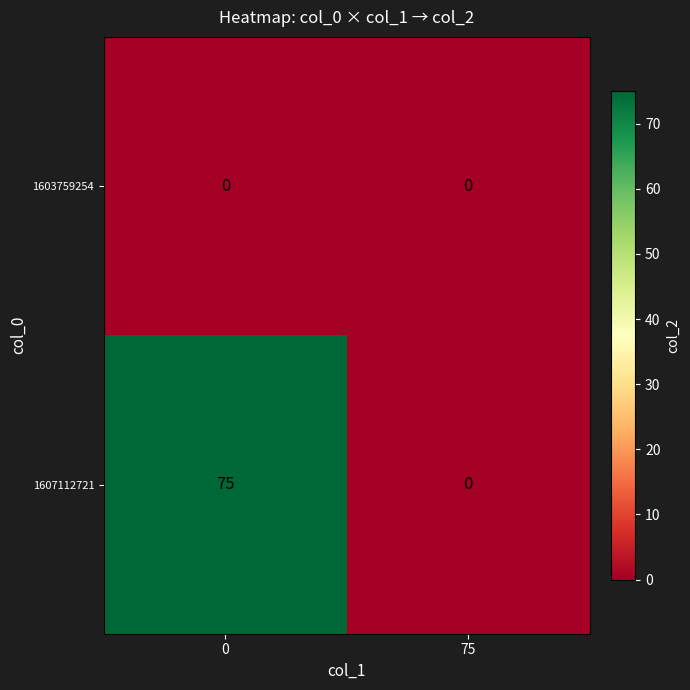

Which series has the largest range (max minus min)?

1607112721